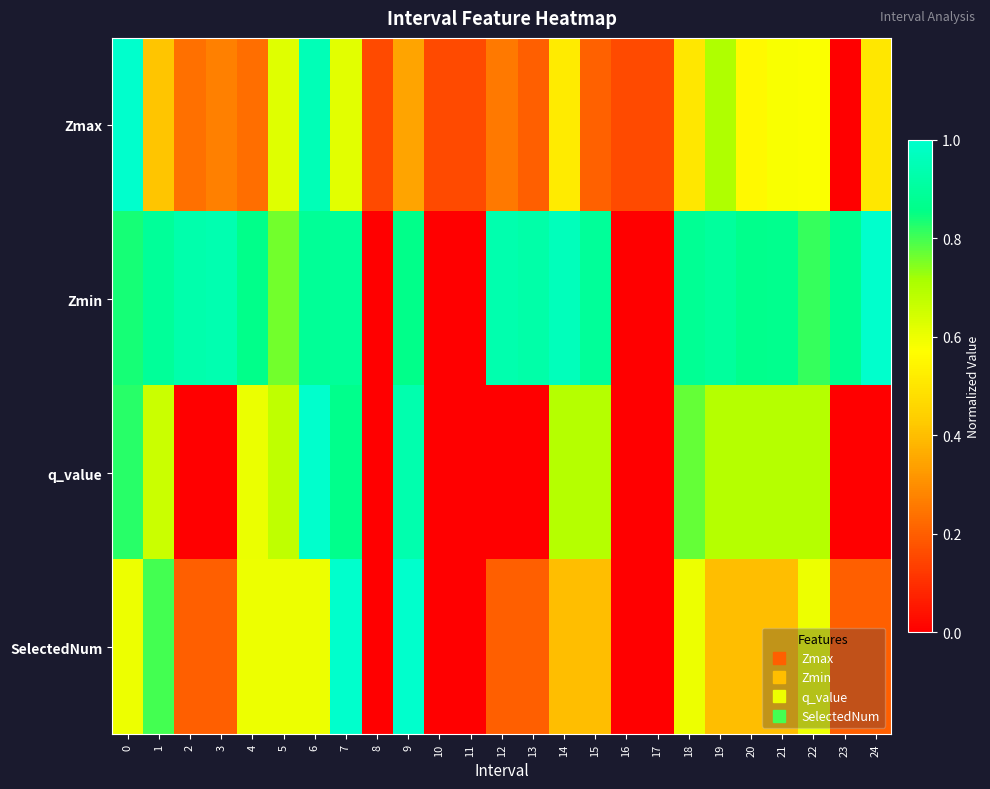

At which category is the sum across all series the highest?

6